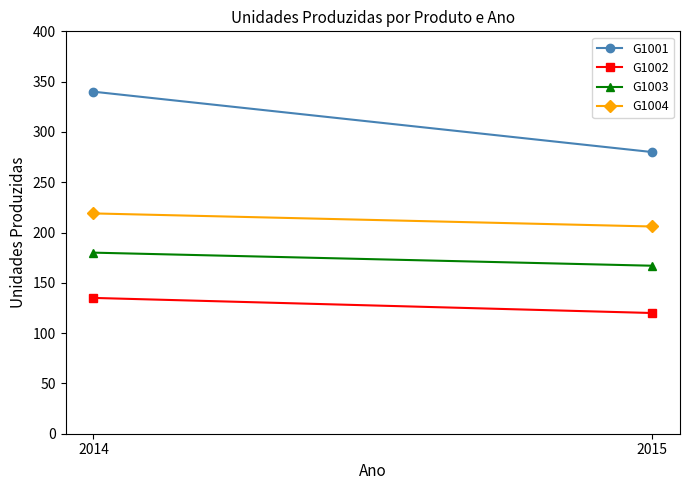

At which category is the sum across all series the highest?

2014